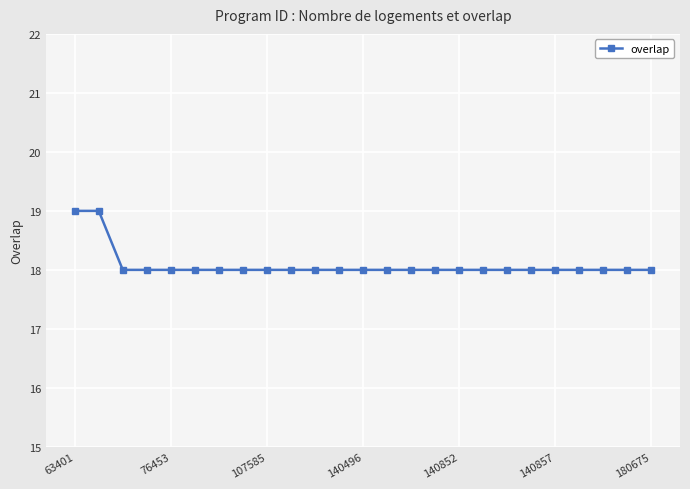

What is the sum of all values?

452